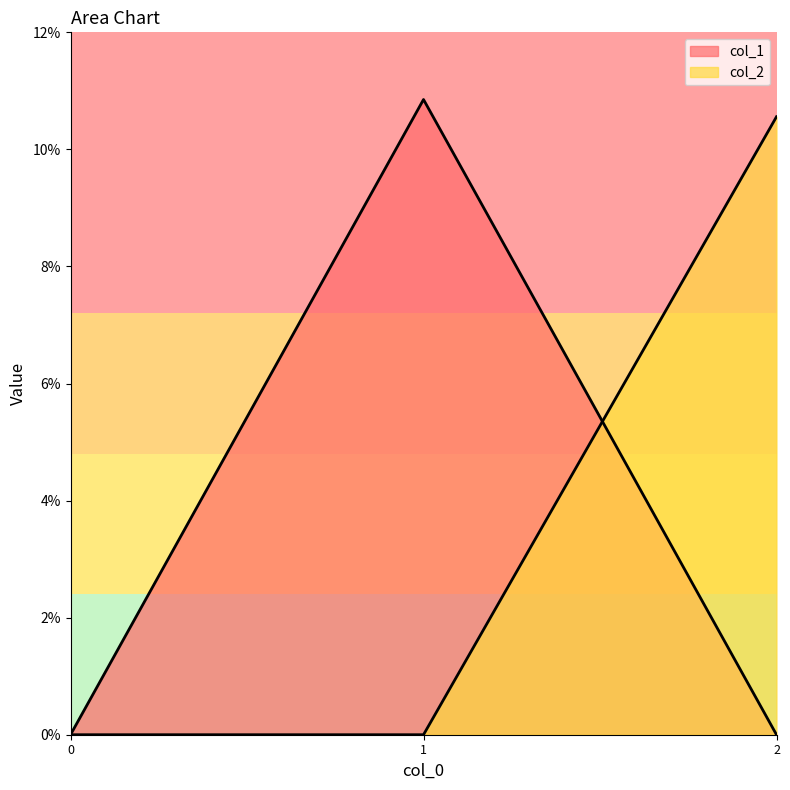

List the series in order of their overall mean, lowest first.

col_2, col_1